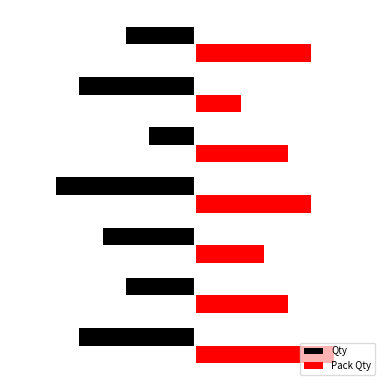

What is the sum of all Pack Qty values?

29